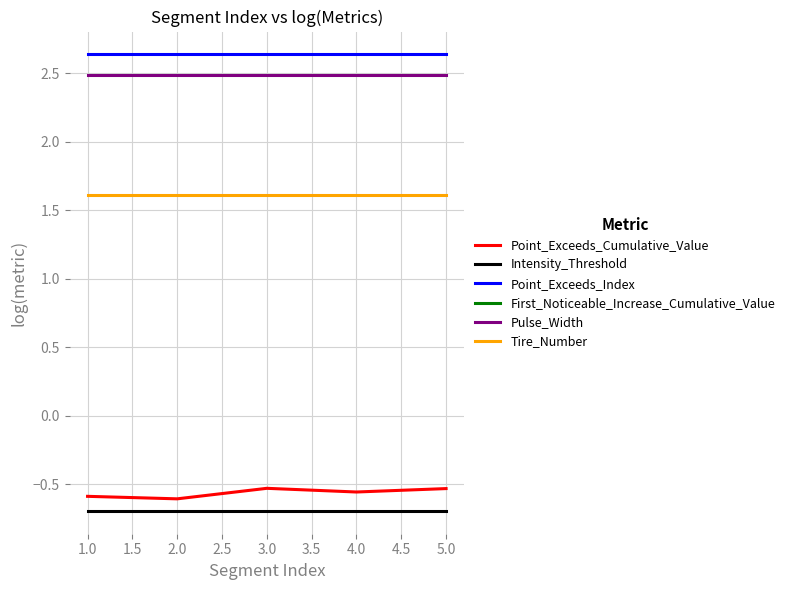

At how many categories does at least one series exceed 0?

5